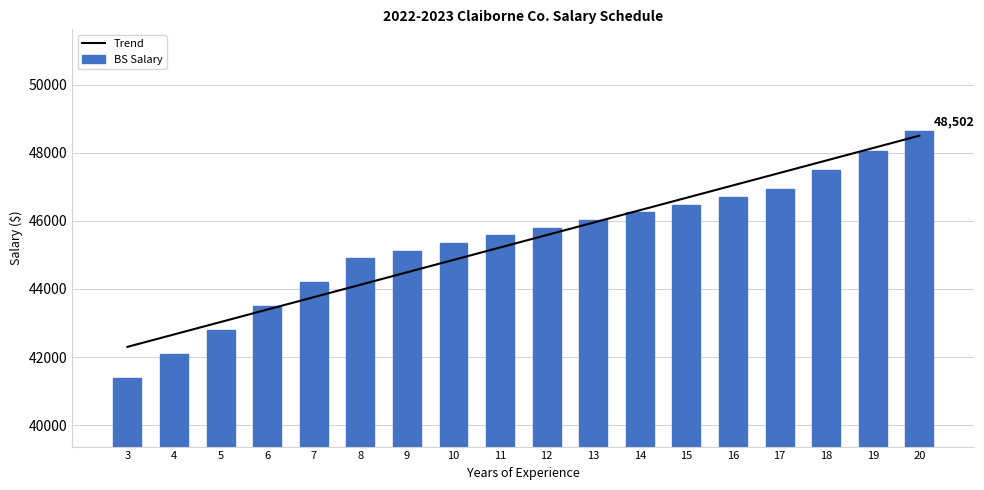

What is the difference between the maximum and second lowest values?

6550